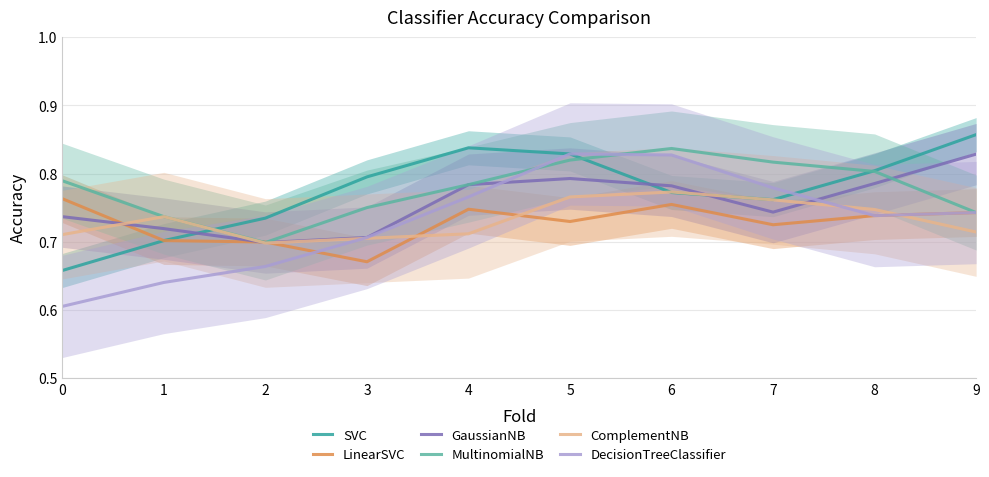

True or false: MultinomialNB and ComplementNB cross at least once.

False